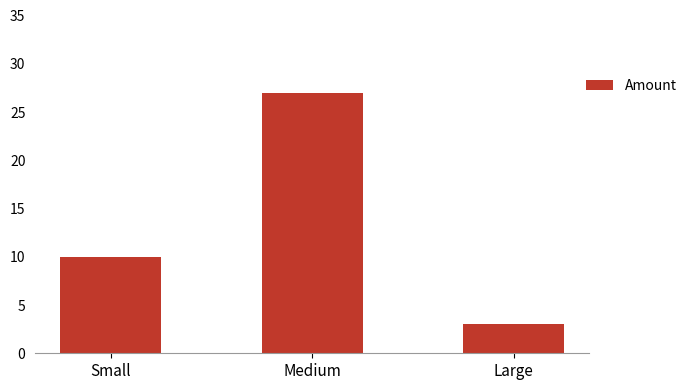

What is the value of the 2nd bar from the left?

27